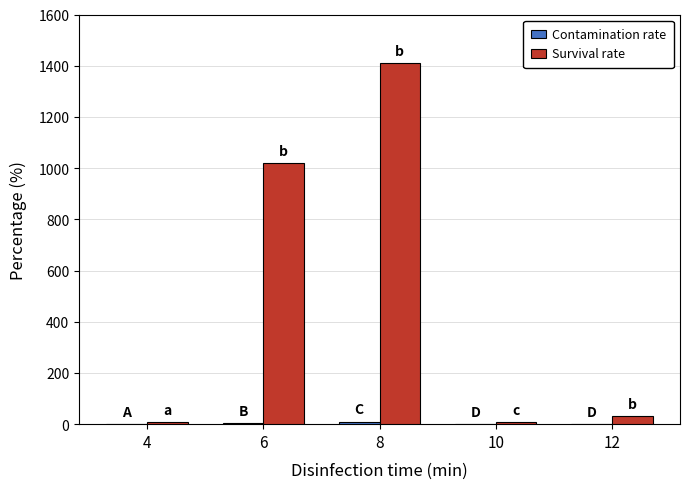

What is the highest value of the Survival rate series?

1409